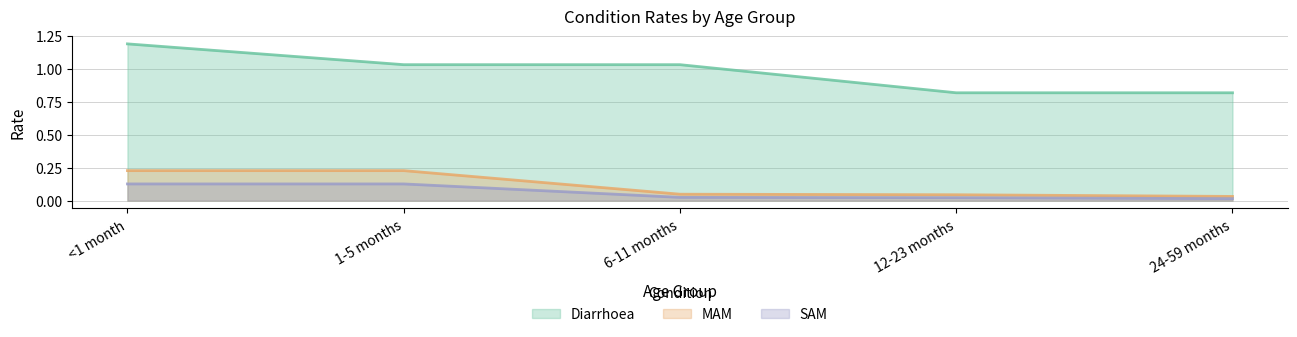

The Diarrhoea series shows 1.6 at 1-5 months. True or false?

False